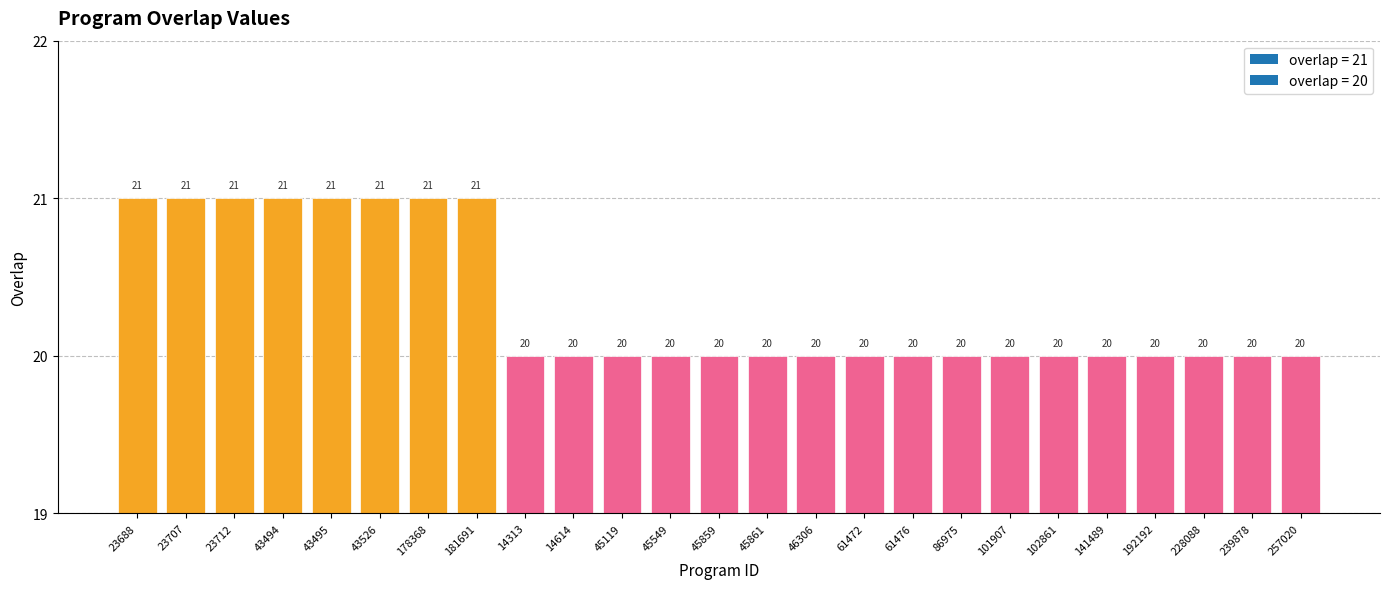

List the labels in order of value, smallest first.

14313, 14614, 45119, 45549, 45859, 45861, 46306, 61472, 61476, 86975, 101907, 102861, 141489, 192192, 228088, 239878, 257020, 23688, 23707, 23712, 43494, 43495, 43526, 178368, 181691